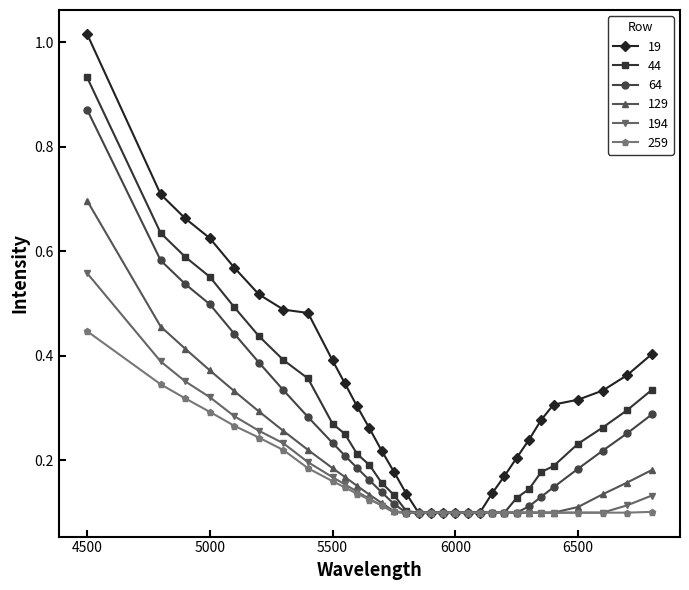

Count the 129 values in the range 0 to 1.

31